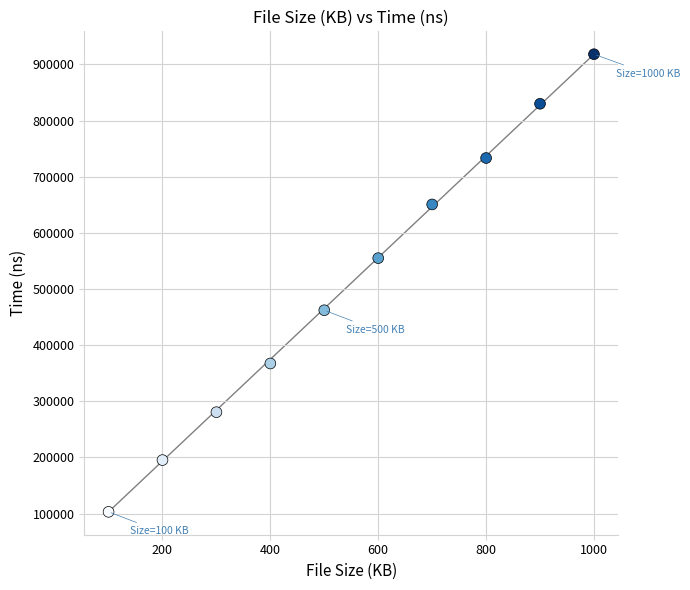

What is the range of Y values (max minus min)?

814863